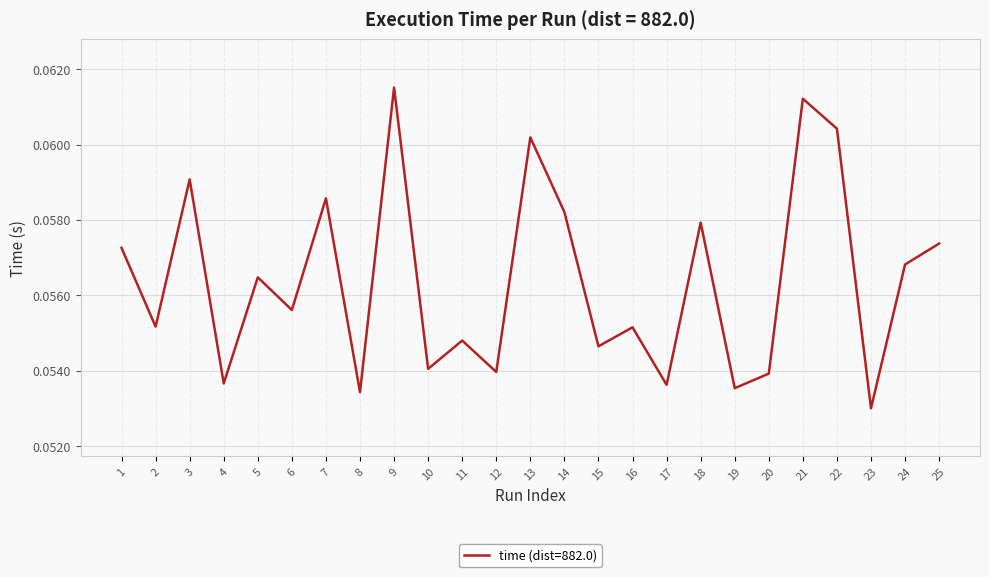

True or false: the data shows 0.0 at 5.

False